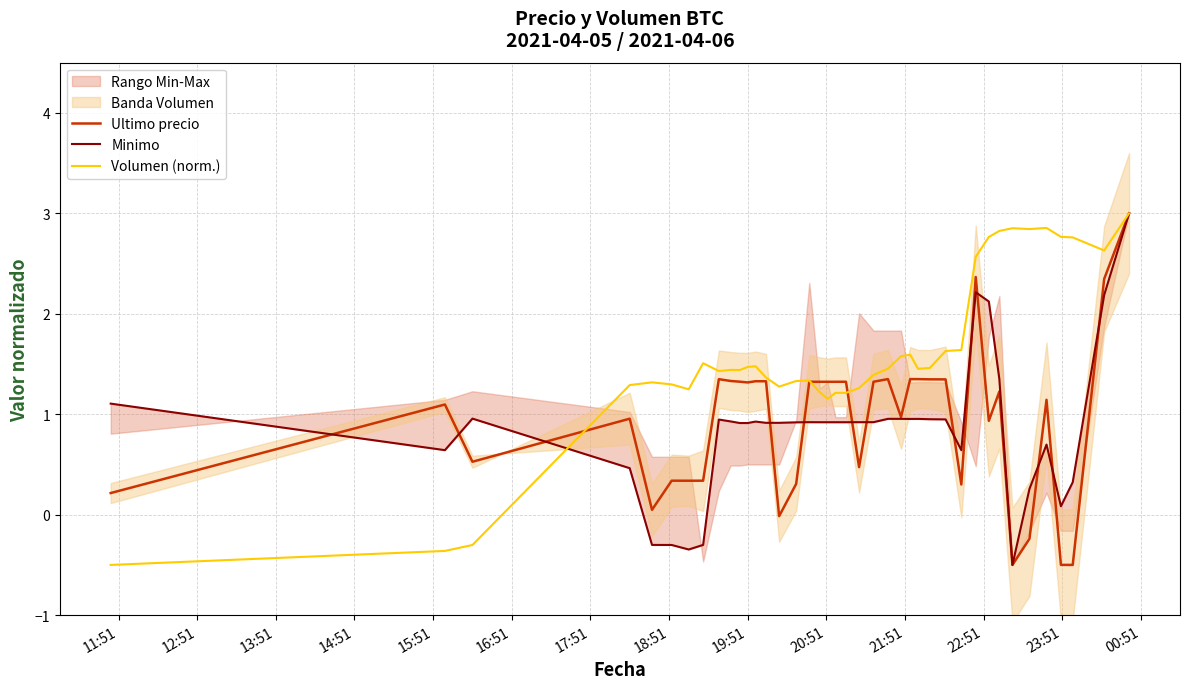

What is the value of the Minimo point at the 13th from the left?

0.9